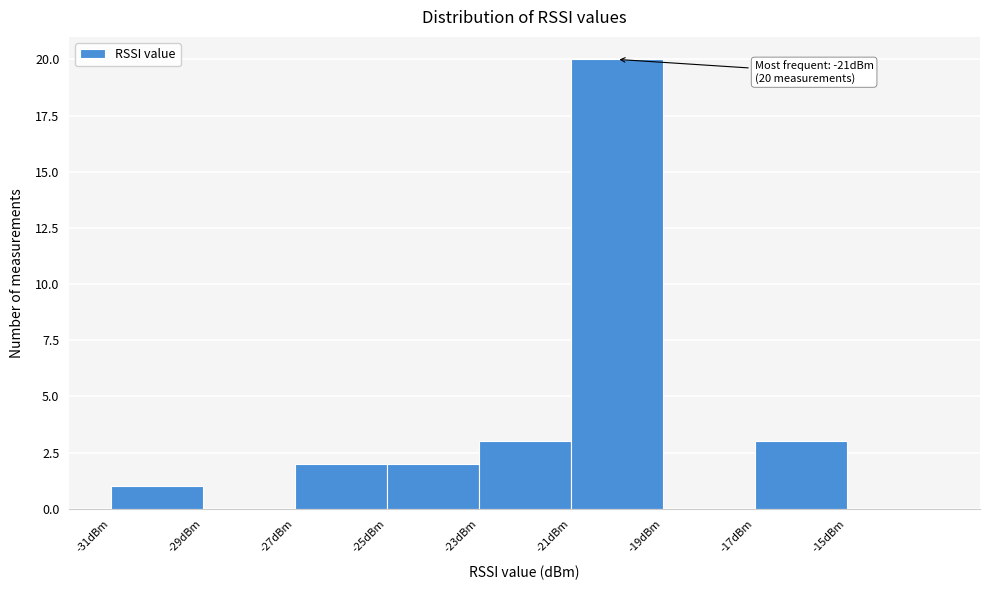

Reading right to left, extract all data points from this chart.

-15dBm=0	-17dBm=3	-19dBm=0	-21dBm=20	-23dBm=3	-25dBm=2	-27dBm=2	-29dBm=0	-31dBm=1